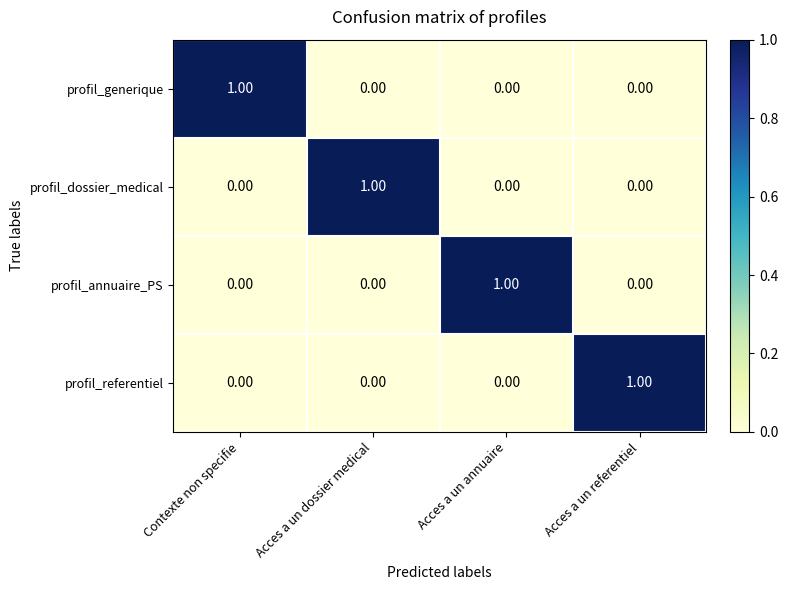

At how many categories does at least one series exceed 0?

4